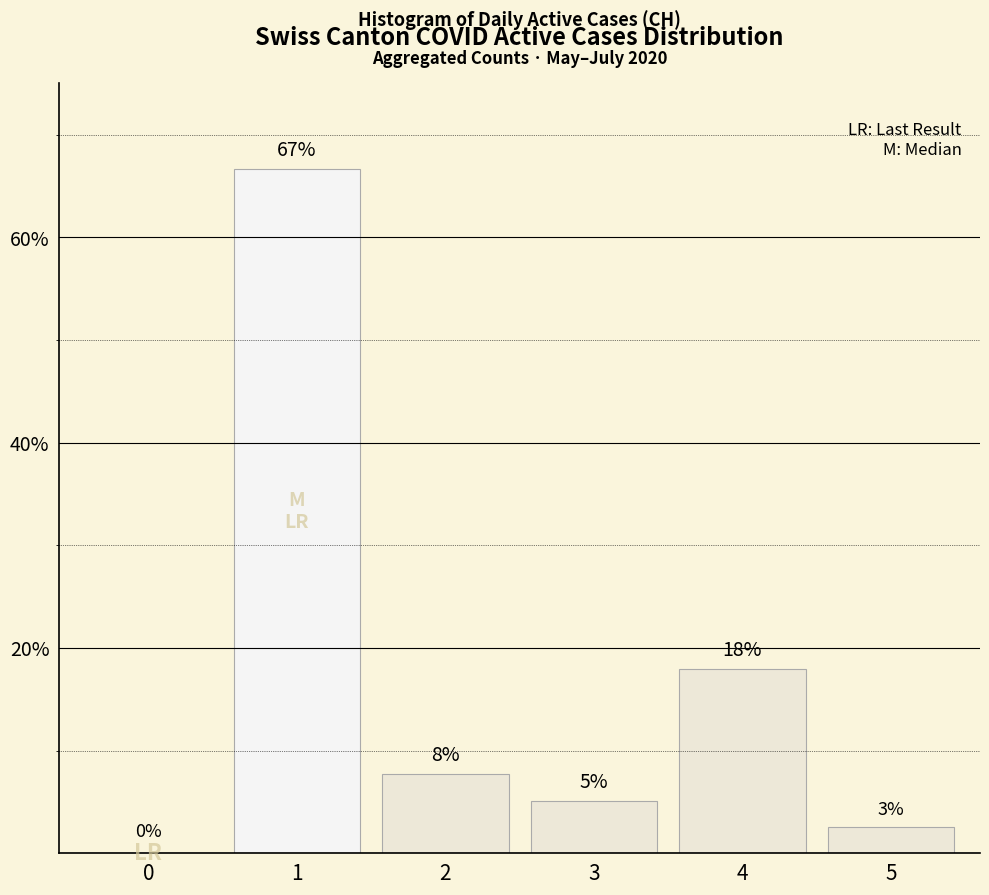

Are the bars horizontal?

No